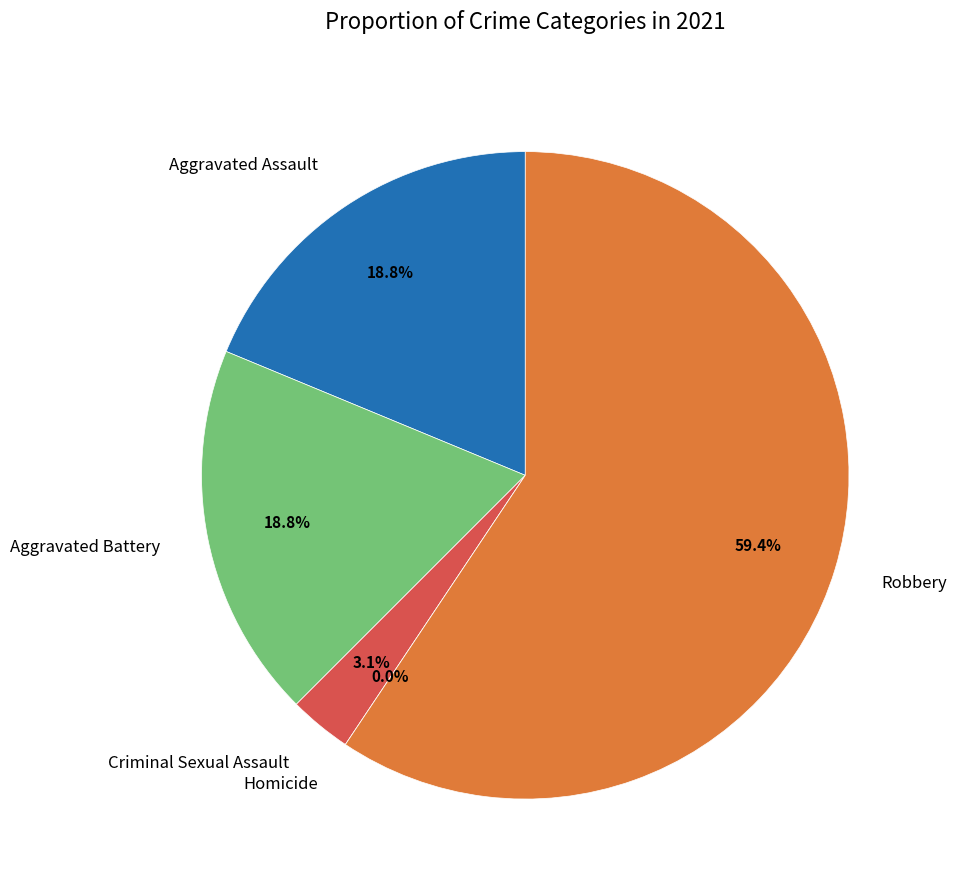

To the nearest percent, what is the average slice percentage?

20%